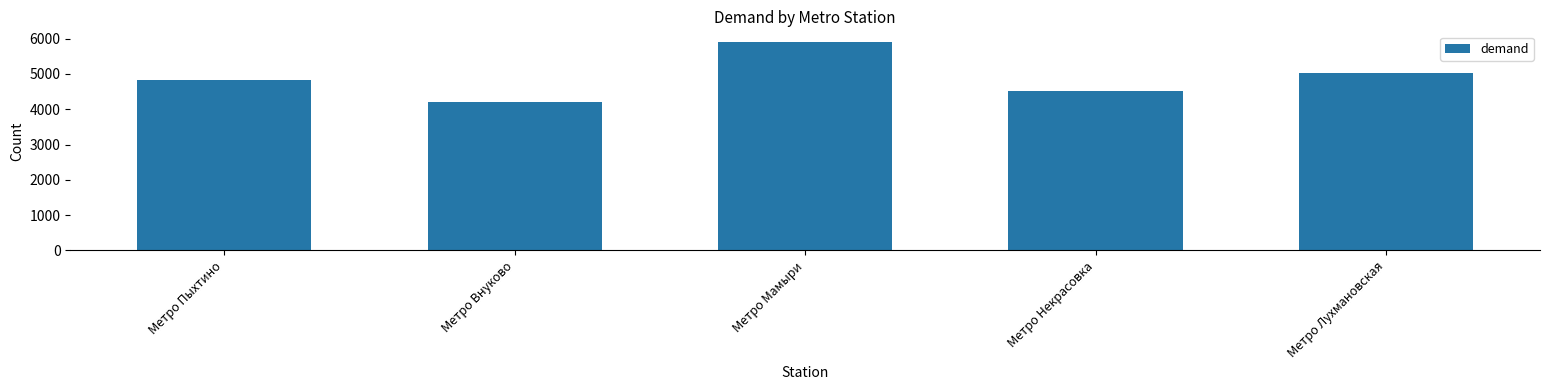

The value at Метро Внуково is 4198.3. True or false?

True